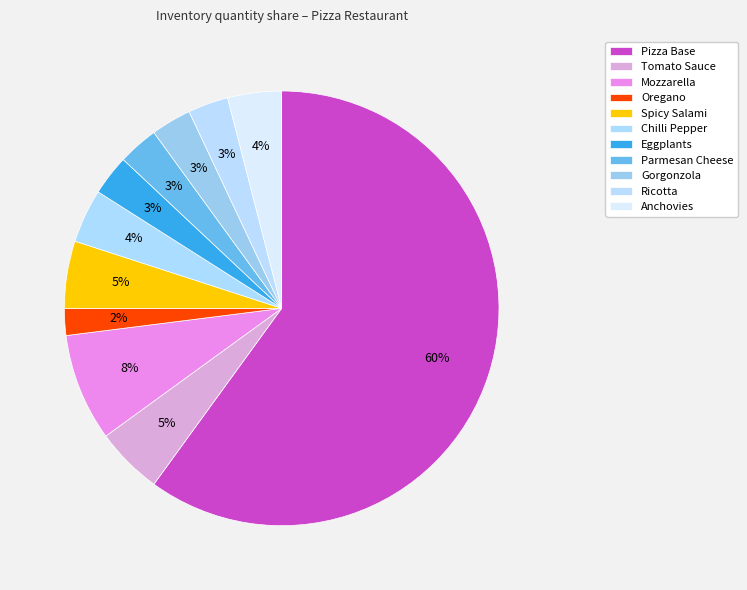

Rank the categories by value from lowest to highest.

Oregano, Eggplants, Parmesan Cheese, Gorgonzola, Ricotta, Chilli Pepper, Anchovies, Tomato Sauce, Spicy Salami, Mozzarella, Pizza Base